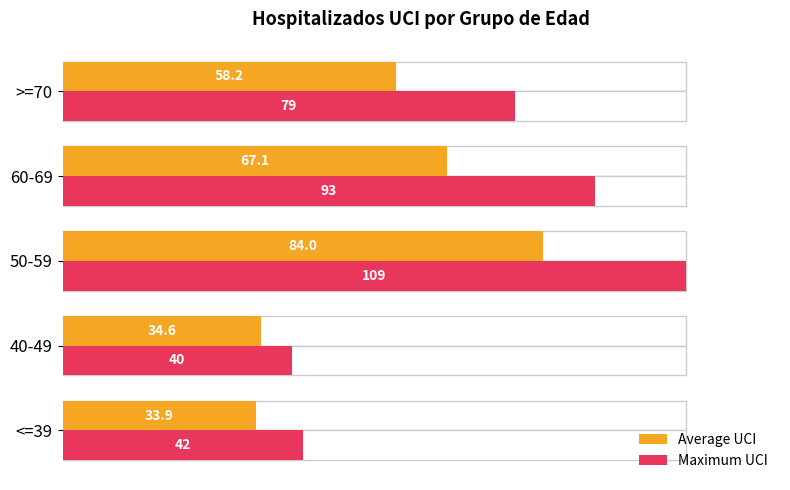

Rank the series by their maximum value, from lowest to highest.

Average UCI, Maximum UCI